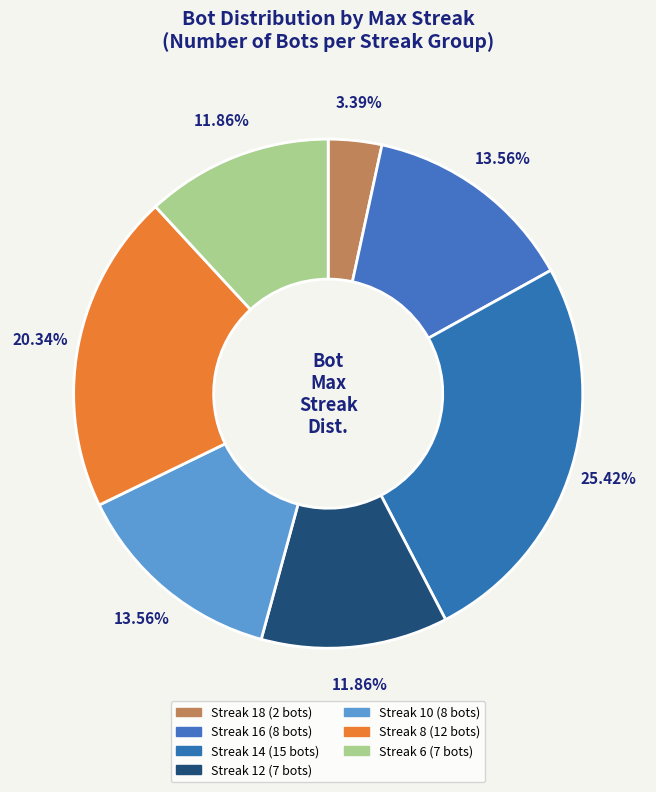

How many slices are in this pie chart?

7